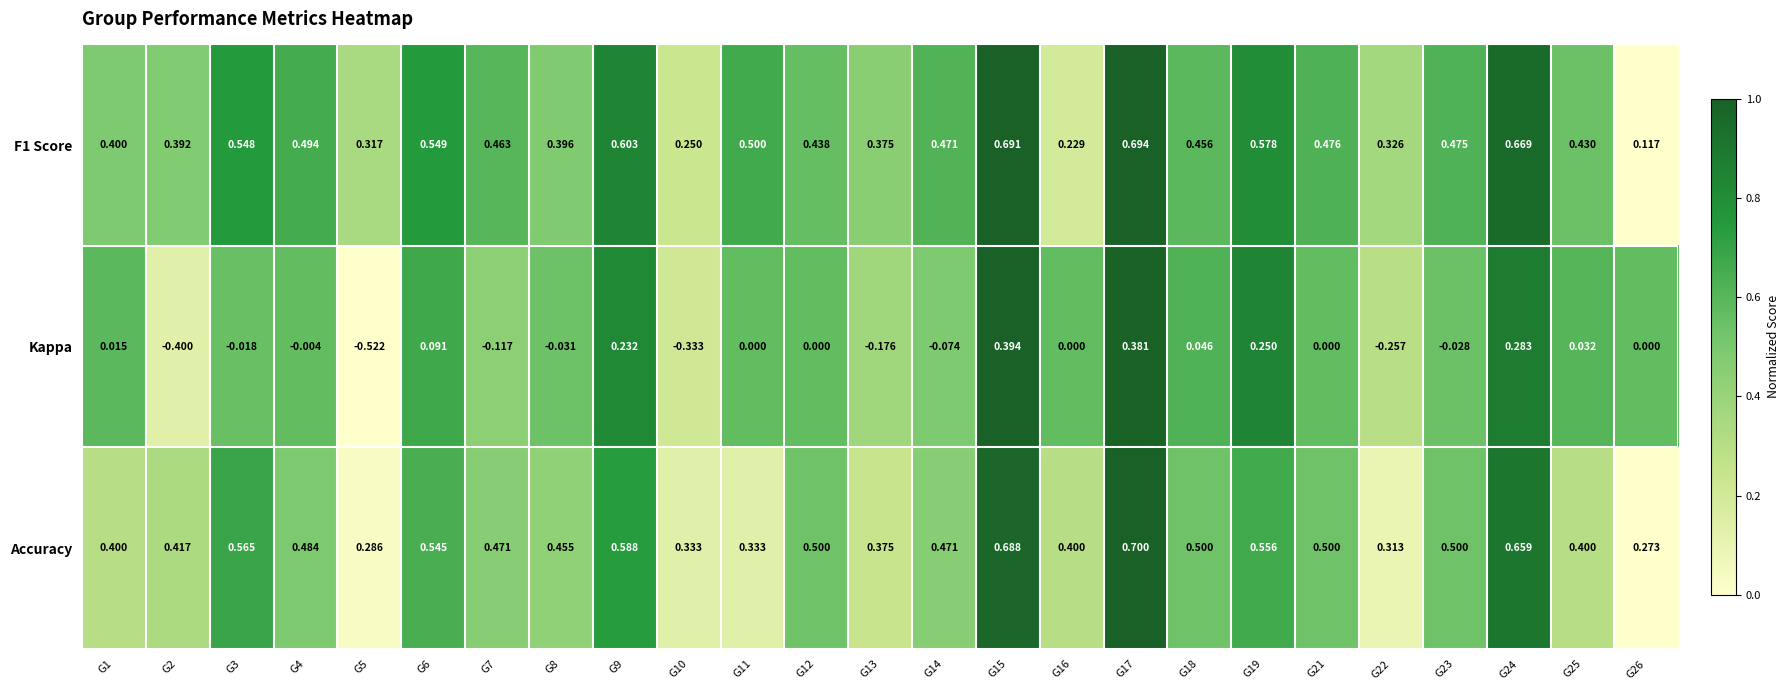

Which series changed the most between G2 and G16?

Kappa